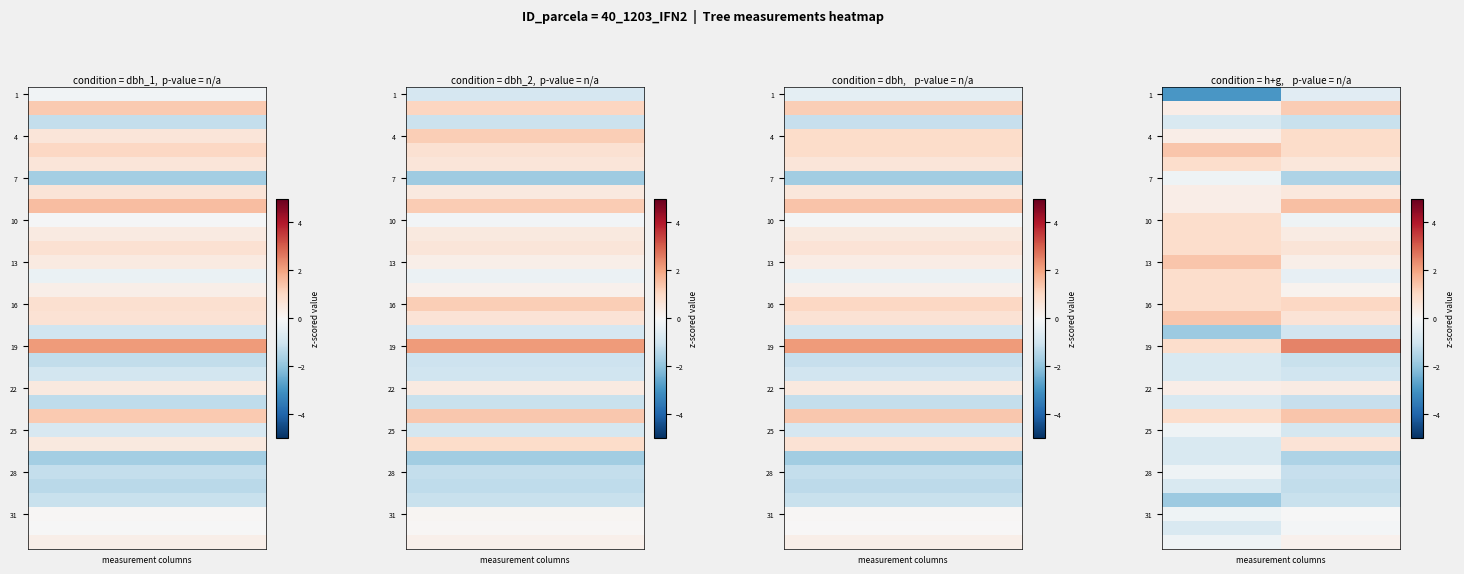

What is the maximum value for 28?

-0.2